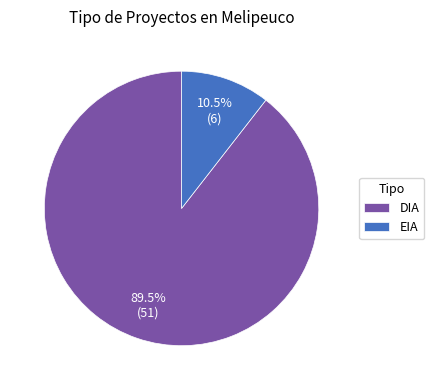

Does any single category account for the majority?

Yes